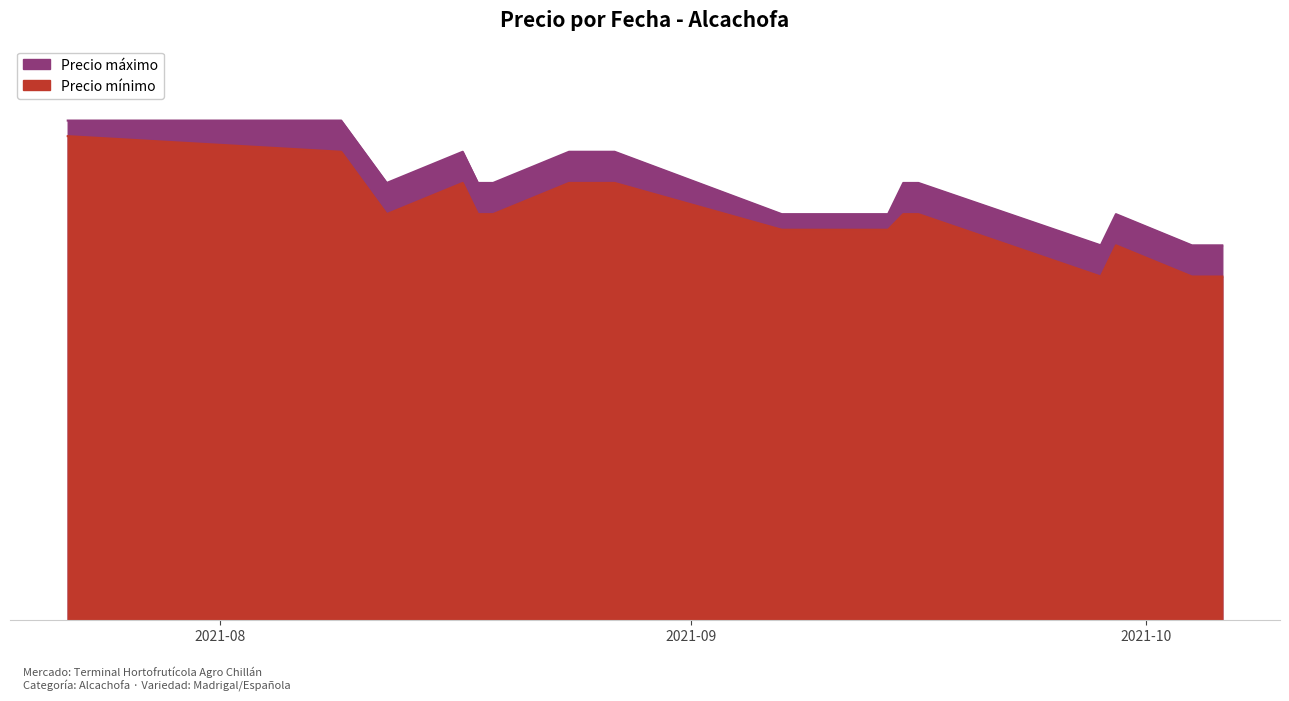

True or false: Precio máximo and Precio mínimo cross at least once.

False